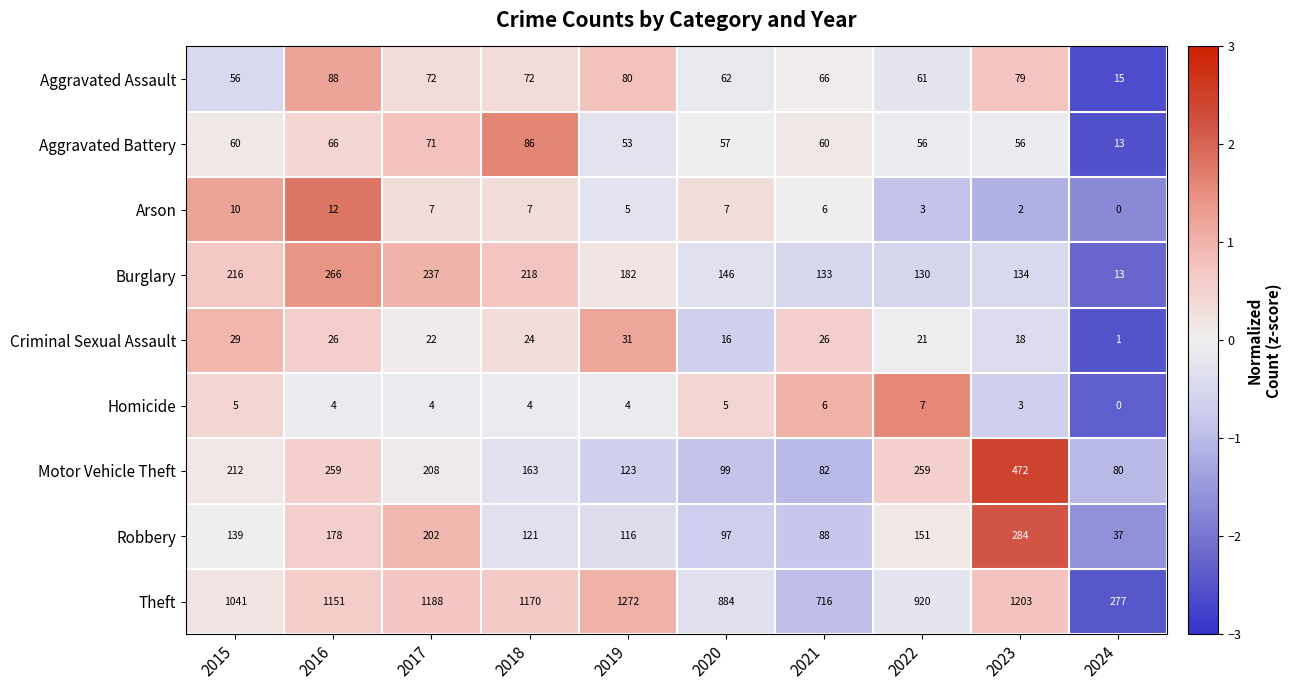

Rank the series by their maximum value, from highest to lowest.

Theft, Motor Vehicle Theft, Robbery, Burglary, Aggravated Assault, Aggravated Battery, Criminal Sexual Assault, Arson, Homicide